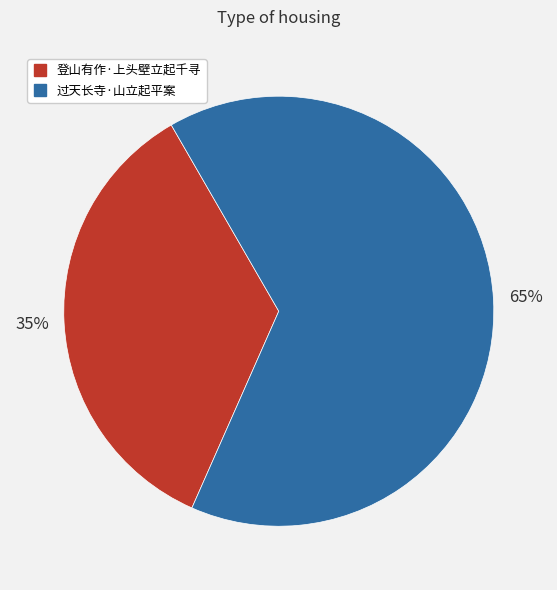

Rank the categories by value from highest to lowest.

过天长寺·山立起平案, 登山有作·上头壁立起千寻